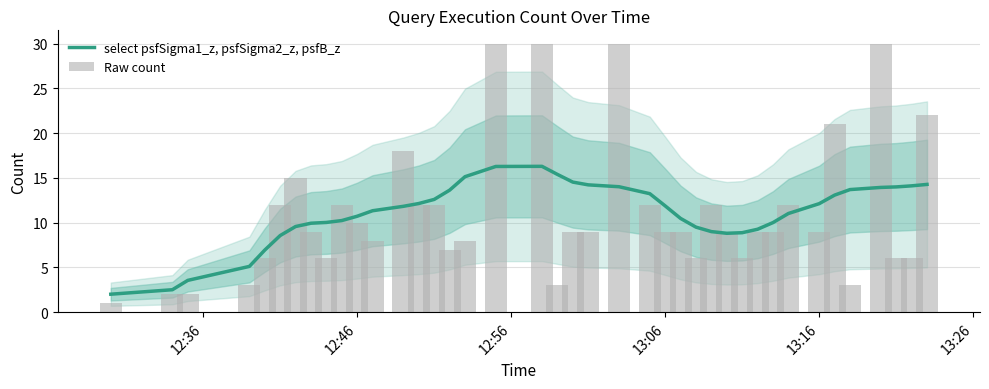

What is the highest value of the select psfSigma1_z, psfSigma2_z, psfB_z series?

16.3